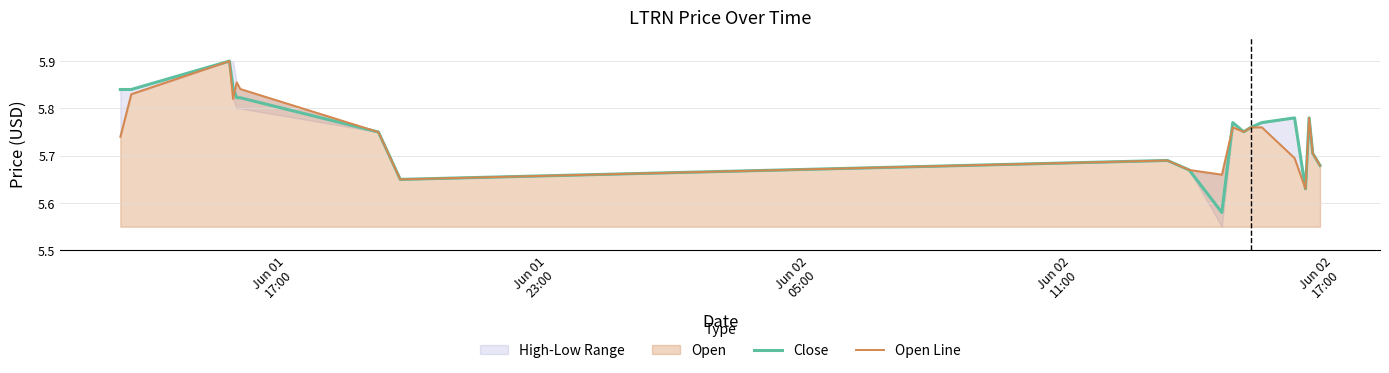

What is the highest value of the Close series?

5.9